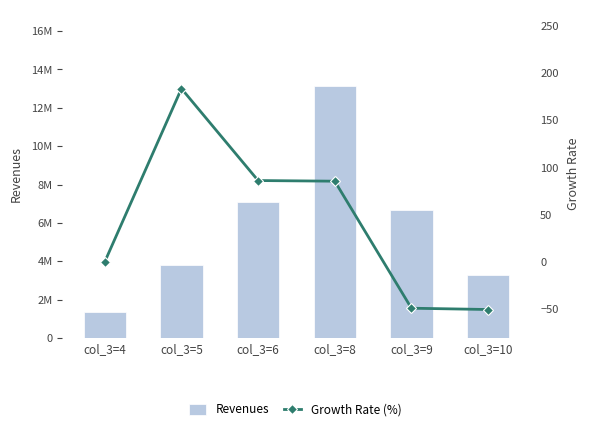

Read the Revenues value at col_3=5.

3813854.0